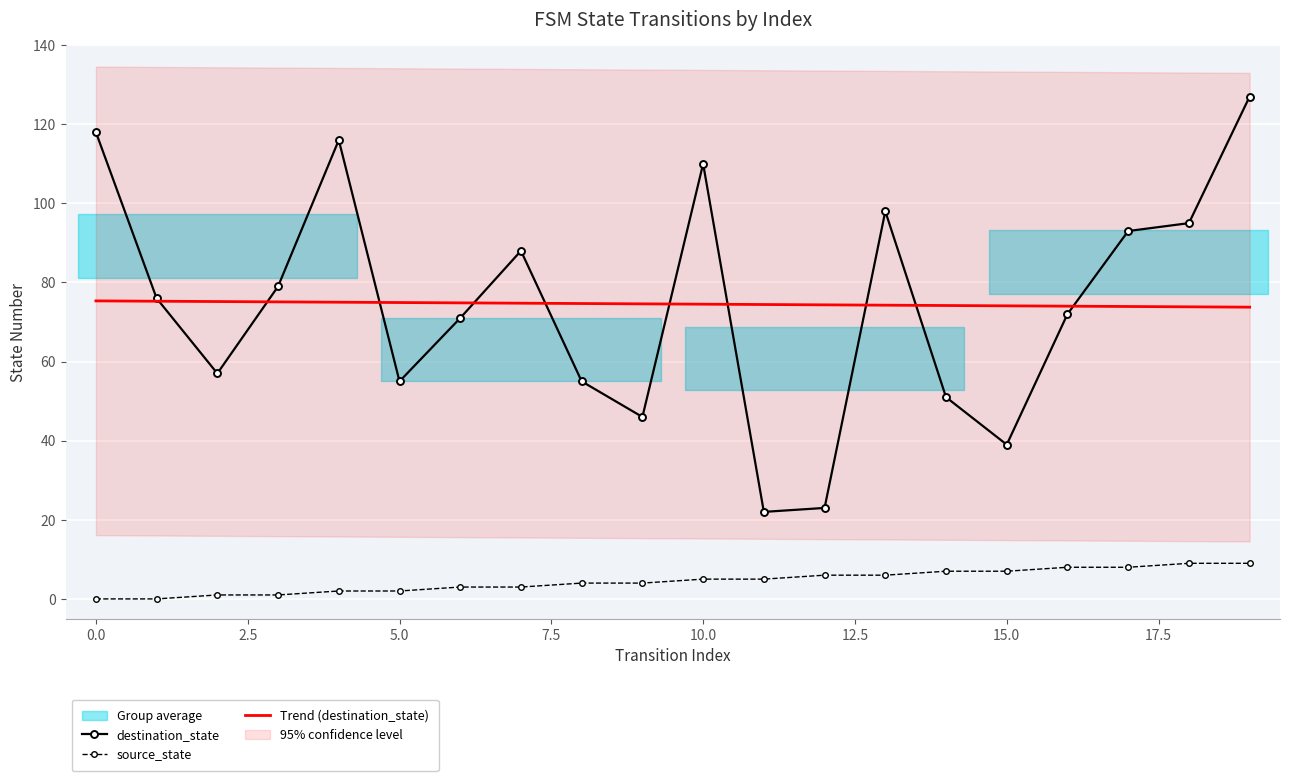

True or false: destination_state has a value of 110.0 at 10.0.

True